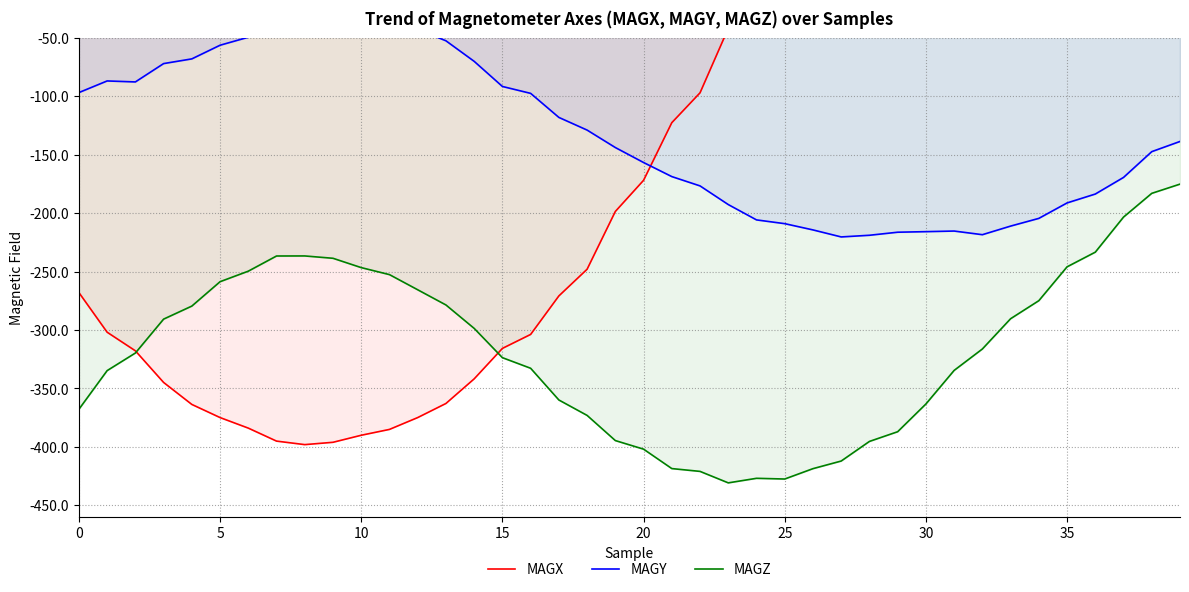

The MAGZ series shows -531.4 at 32. True or false?

False